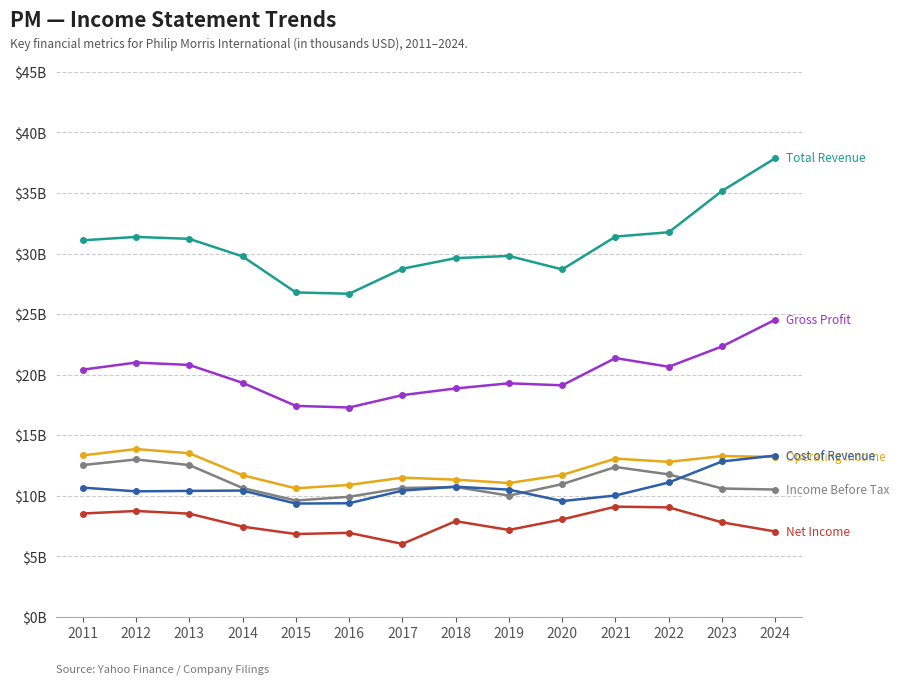

At which category is the sum across all series the highest?

2024